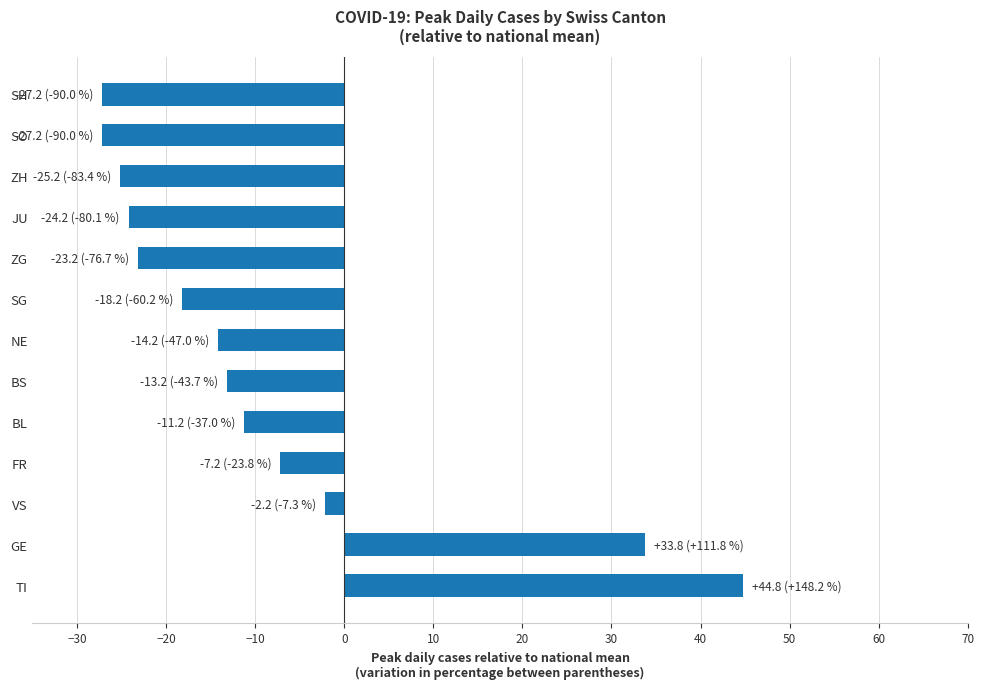

Are the bars horizontal?

Yes